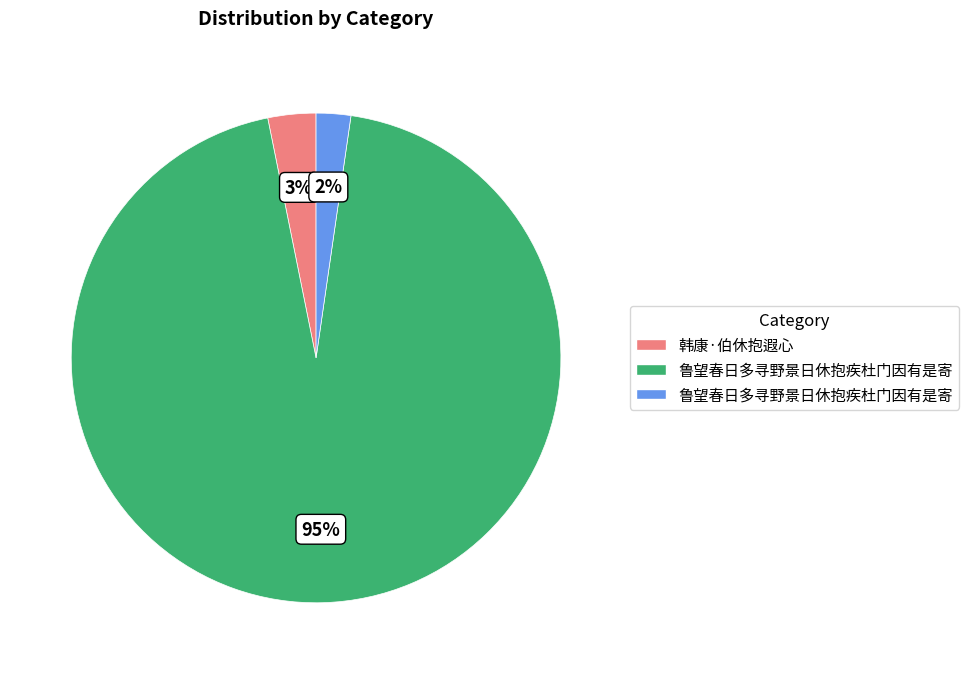

To the nearest percent, what is the average slice percentage?

33%